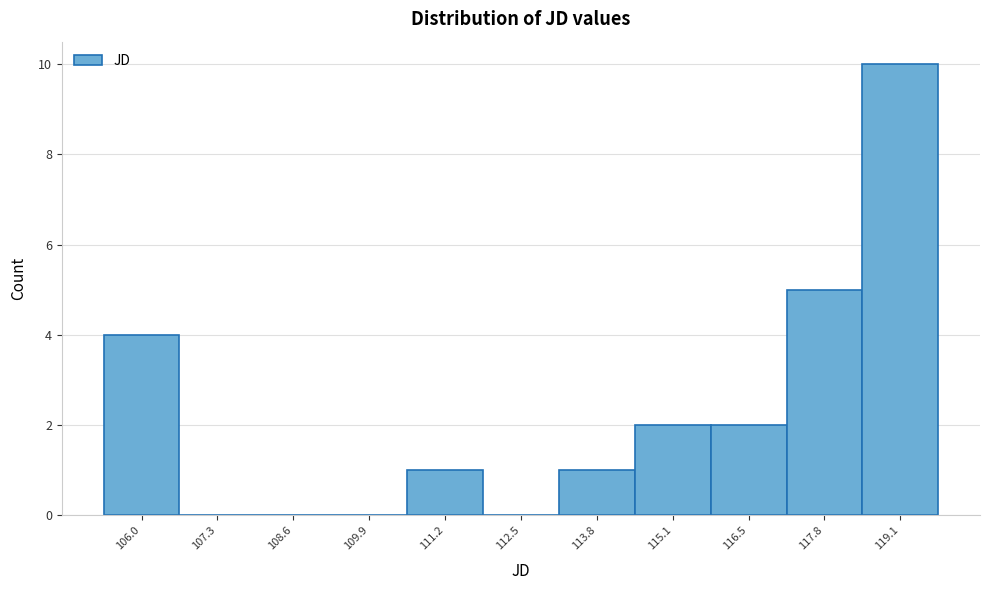

Reading right to left, extract all data points from this chart.

119.1=10	117.8=5	116.5=2	115.1=2	113.8=1	112.5=0	111.2=1	109.9=0	108.6=0	107.3=0	106.0=4